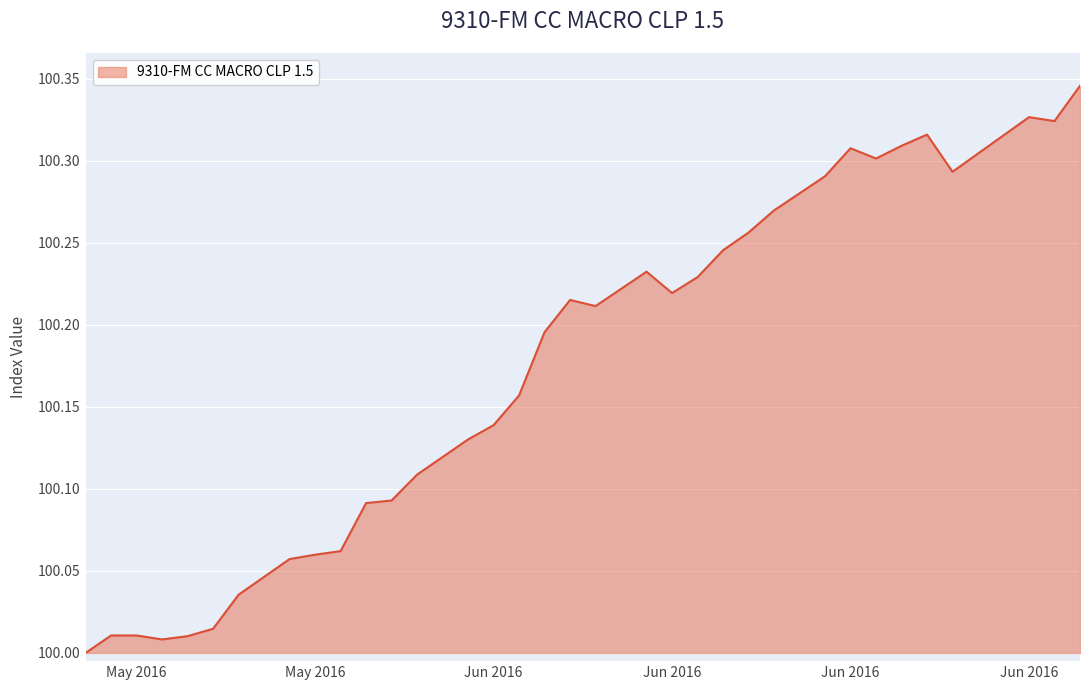

How many points are lower than both their immediate neighbors (excluding endpoints)?

6